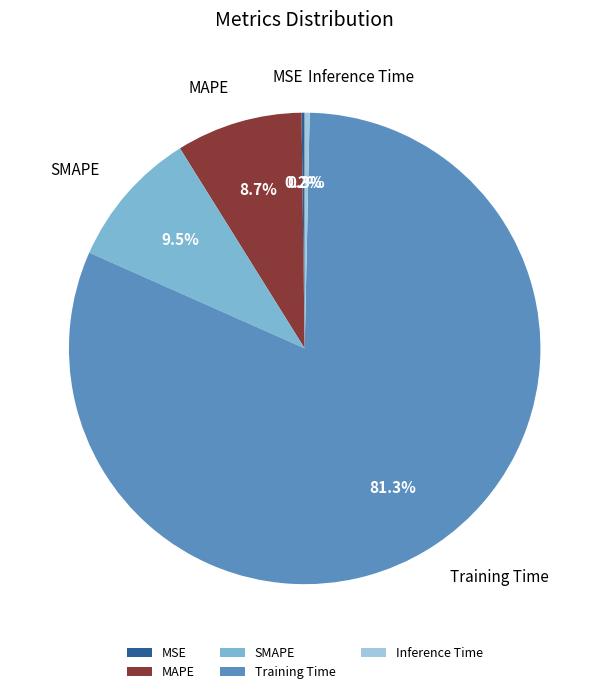

Does Training Time account for over 50% of the chart?

Yes